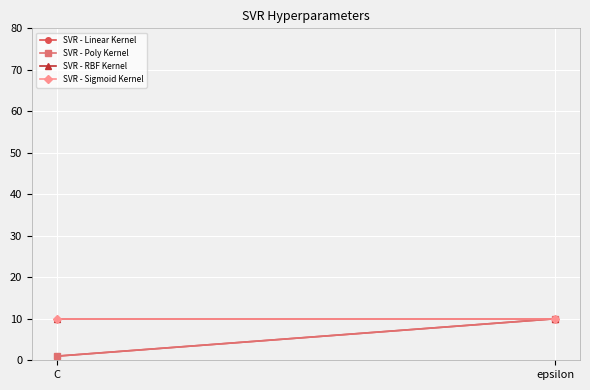

The value of SVR - Linear Kernel at epsilon is 17. True or false?

False